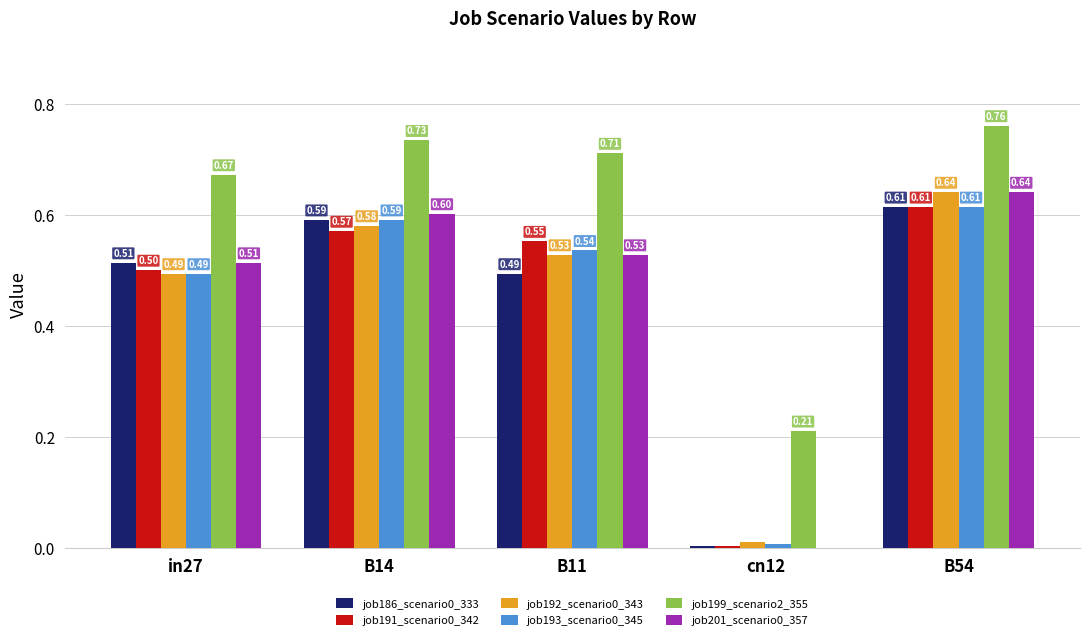

True or false: job201_scenario0_357 has a value of -0.2 at cn12.

False